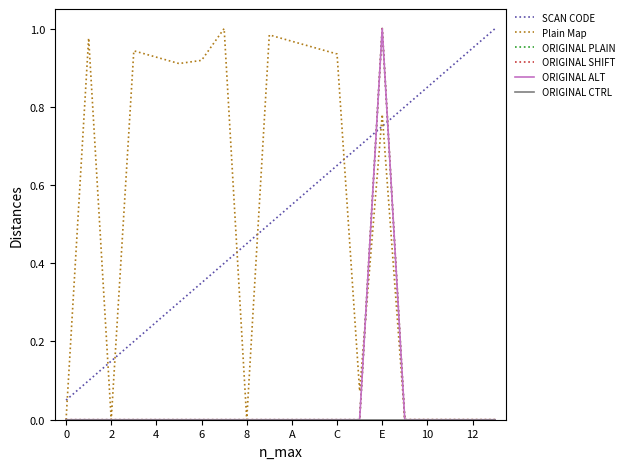

Reading left to right, transcribe all the data shown in this chart.

SCAN CODE: 0.1	0.1	0.1	0.2	0.2	0.3	0.3	0.4	0.5	0.5	0.6	0.6	0.7	0.7	0.8	0.8	0.8	0.9	0.9	1.0
Plain Map: 0.0	1.0	0.0	0.9	0.9	0.9	0.9	1.0	0.0	1.0	1.0	1.0	0.9	0.1	0.8	0.0	0.0	0.0	0.0	0.0
ORIGINAL PLAIN: 0.0	0.0	0.0	0.0	0.0	0.0	0.0	0.0	0.0	0.0	0.0	0.0	0.0	0.0	1.0	0.0	0.0	0.0	0.0	0.0
ORIGINAL SHIFT: 0.0	0.0	0.0	0.0	0.0	0.0	0.0	0.0	0.0	0.0	0.0	0.0	0.0	0.0	1.0	0.0	0.0	0.0	0.0	0.0
ORIGINAL ALT: 0.0	0.0	0.0	0.0	0.0	0.0	0.0	0.0	0.0	0.0	0.0	0.0	0.0	0.0	1.0	0.0	0.0	0.0	0.0	0.0
ORIGINAL CTRL: 0.0	0.0	0.0	0.0	0.0	0.0	0.0	0.0	0.0	0.0	0.0	0.0	0.0	0.0	0.0	0.0	0.0	0.0	0.0	0.0